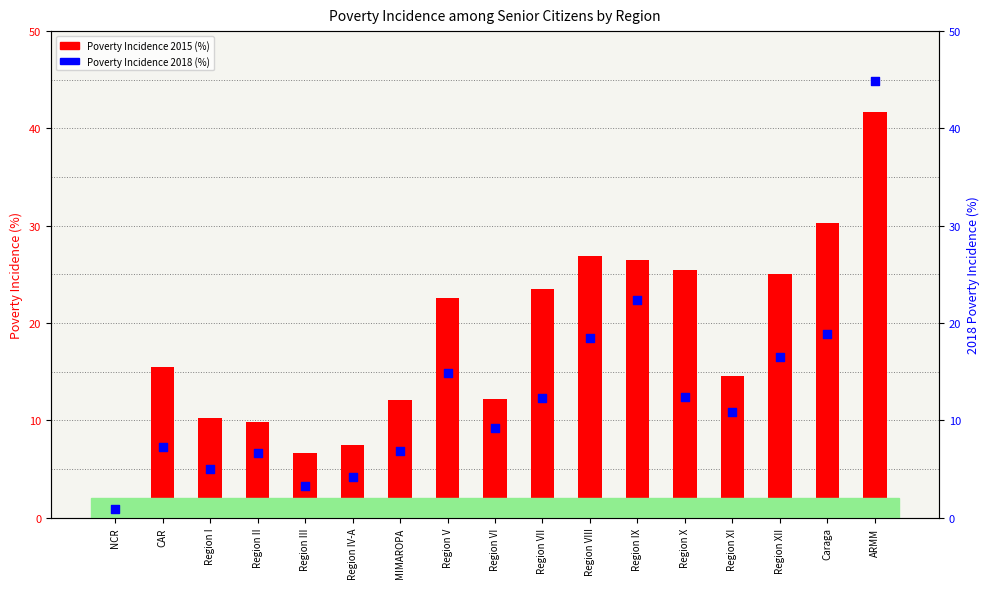

At how many categories does at least one series exceed 2?

17